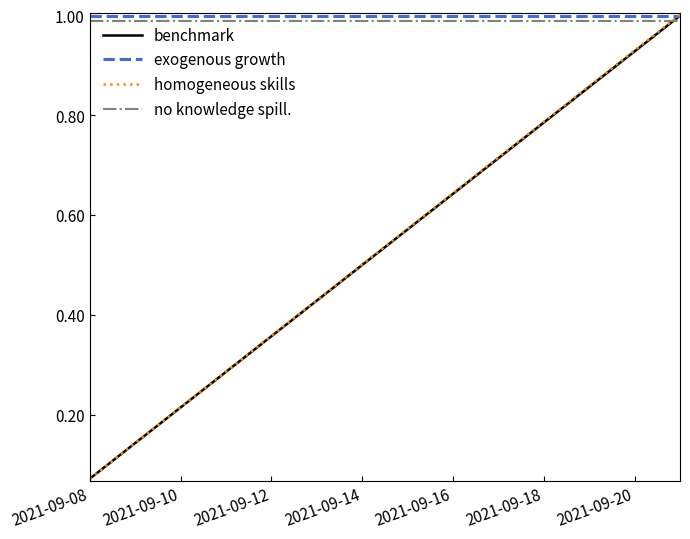

Which series has the widest spread of values?

homogeneous skills